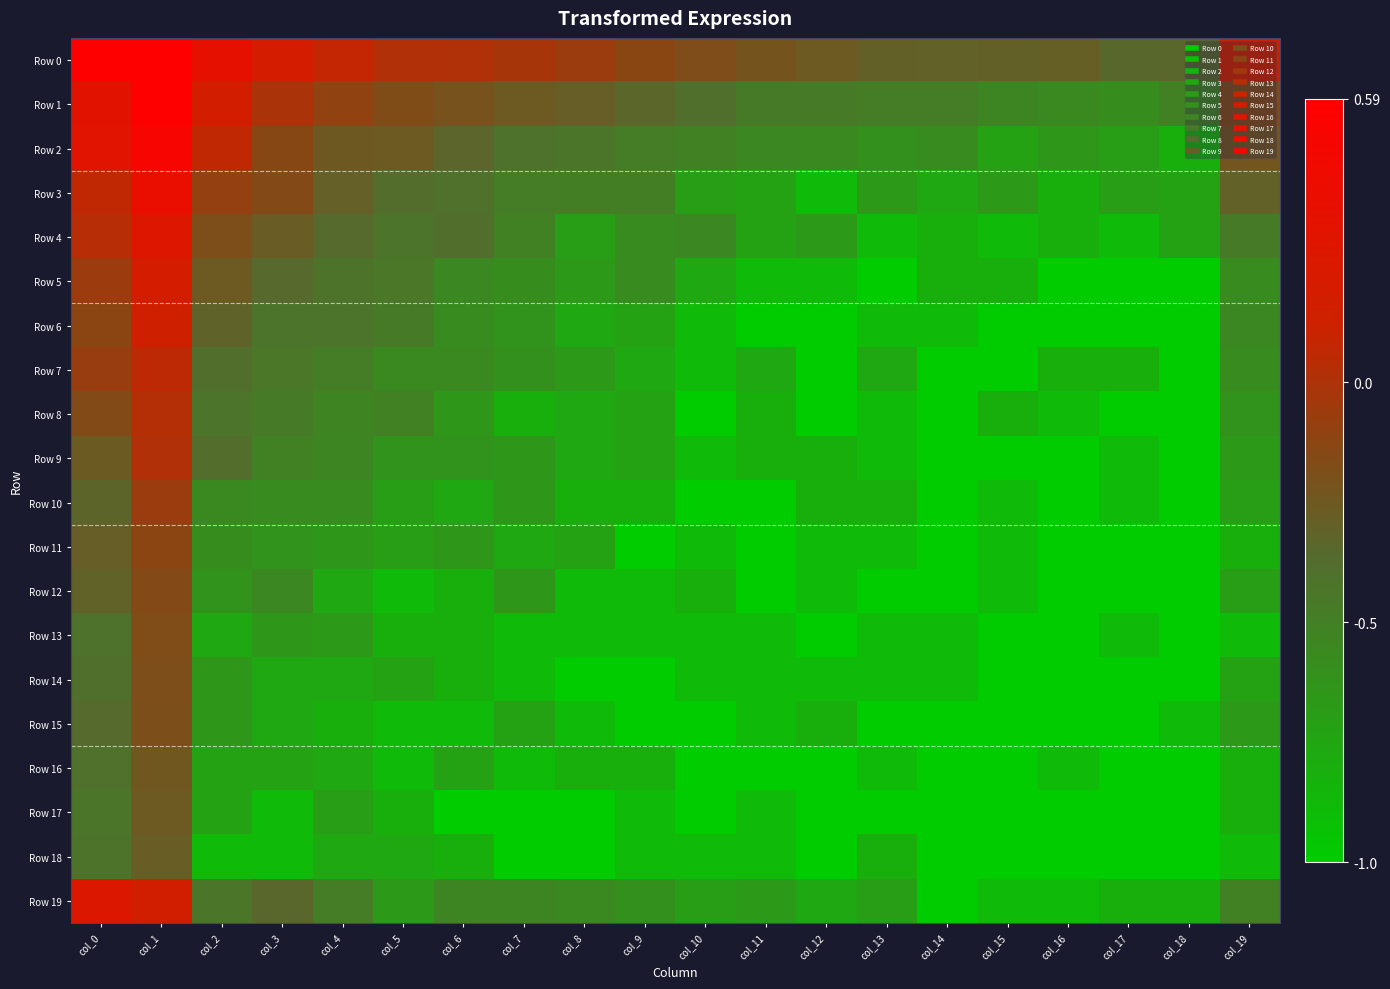

At which category is the sum across all series the highest?

col_1